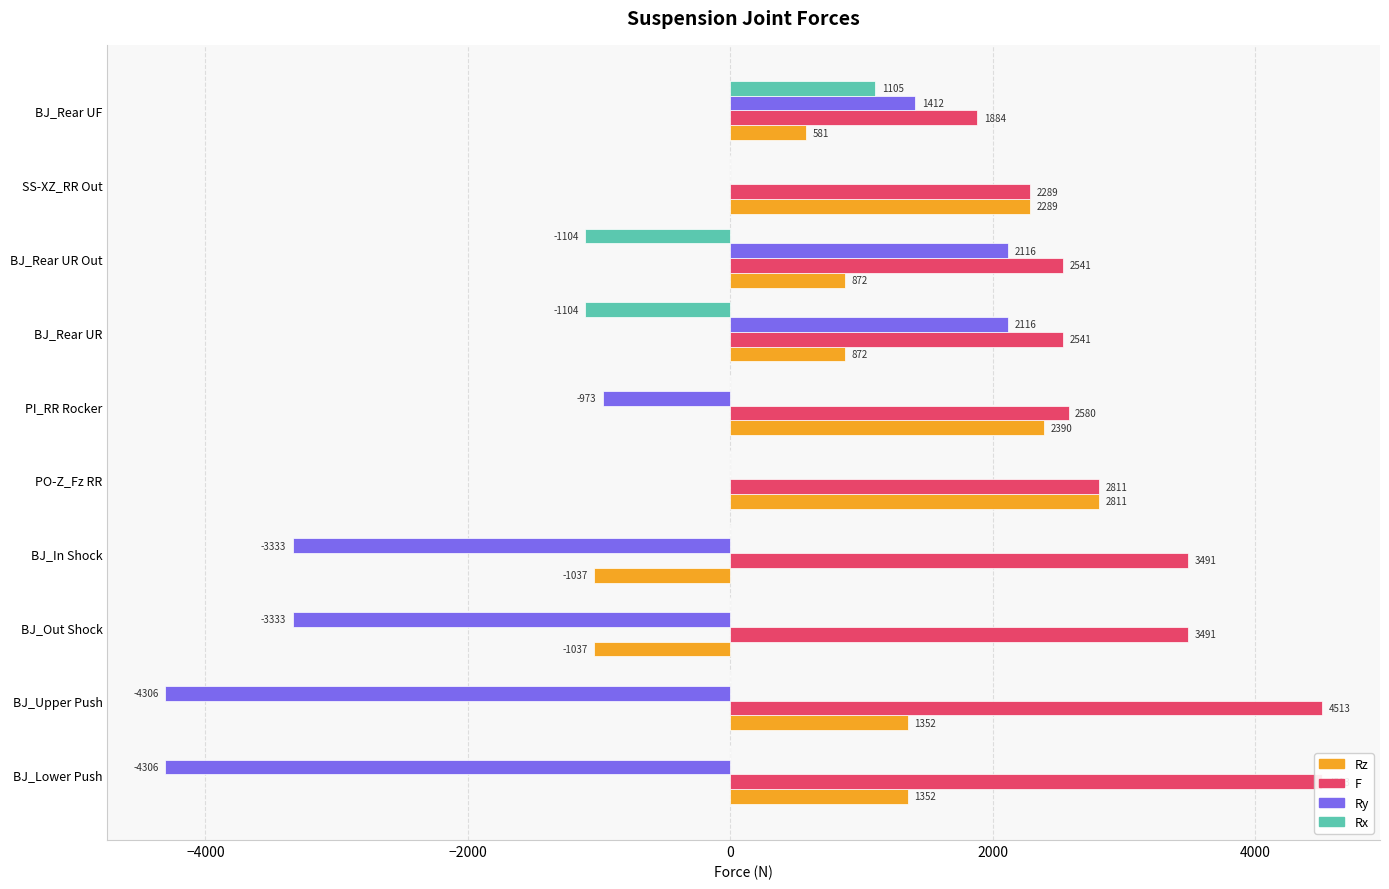

How many data points in F are less than 2811?

5